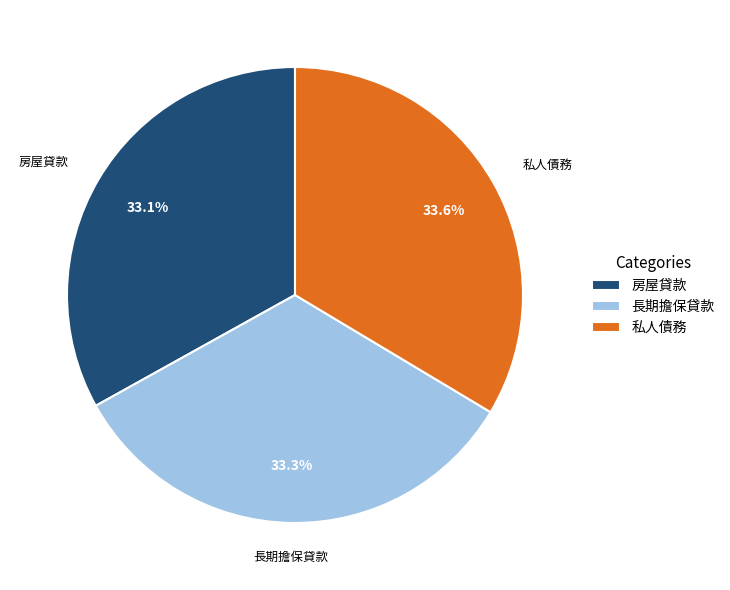

True or false: 私人債務 accounts for 20% of the total.

False